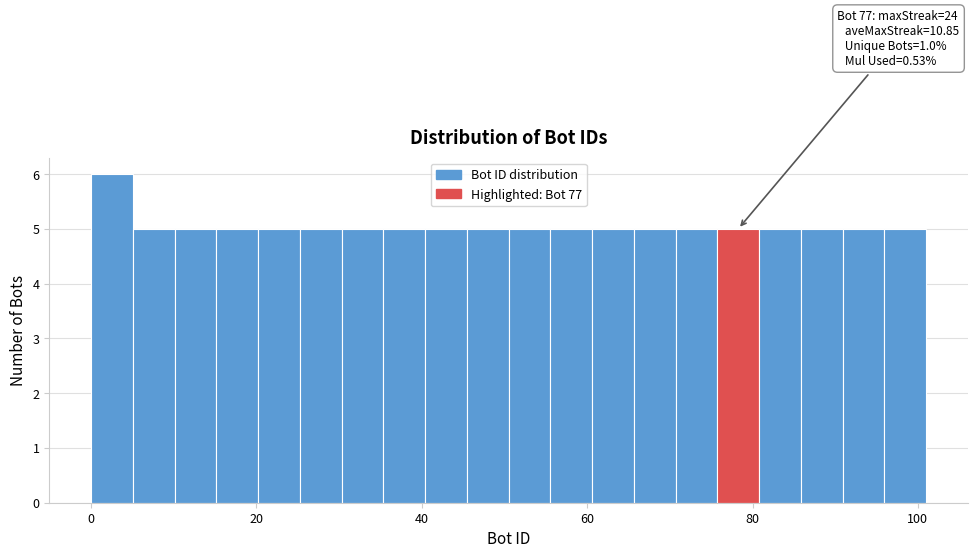

Read against the x-axis, roughly where is the centre of the tallest bar?

2